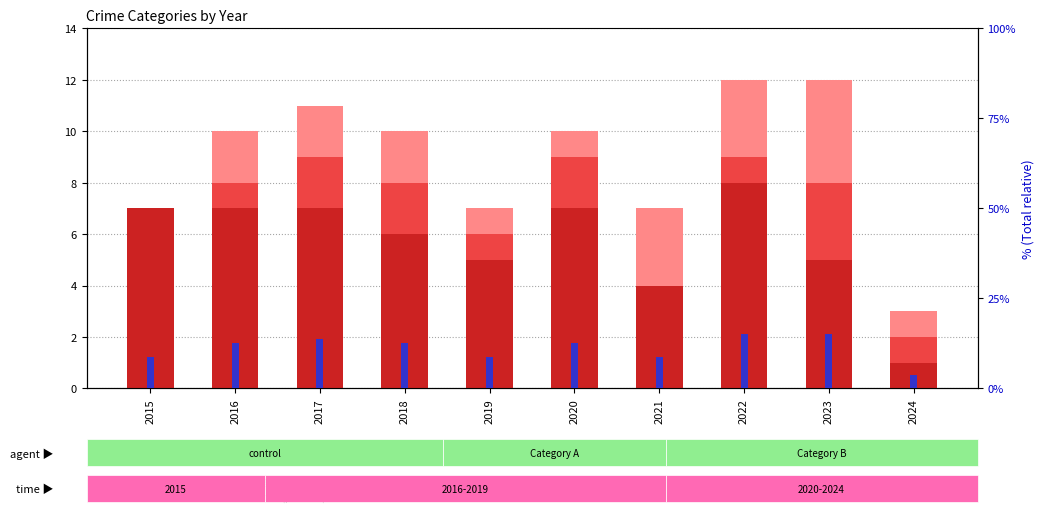

Is the value of Robbery at 2016 greater than the value of Aggravated Assault at 2019?

Yes